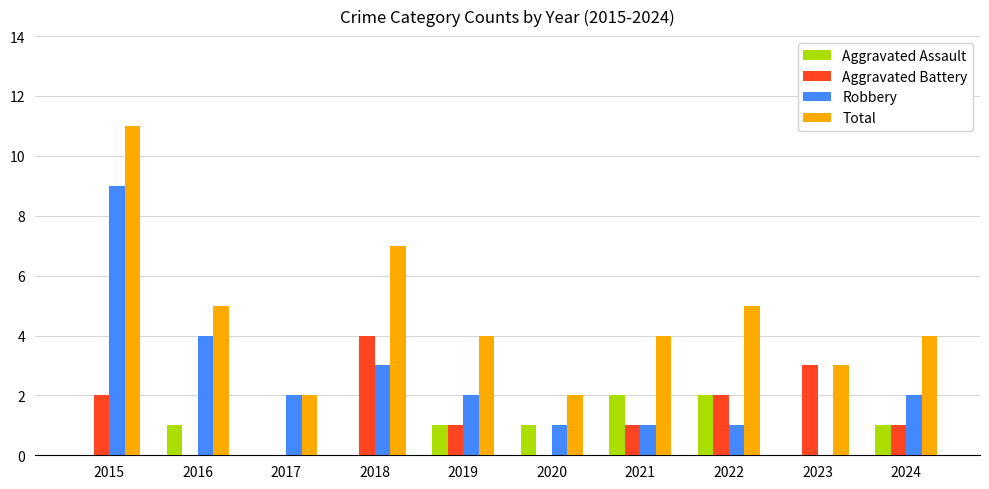

At which category is the sum across all series the highest?

2015